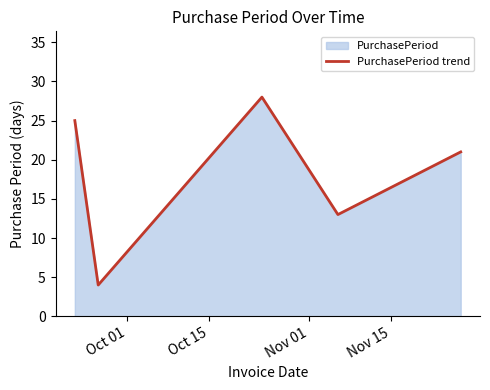

Reading left to right, what are all the values shown in this chart?

25	4	28	13	21